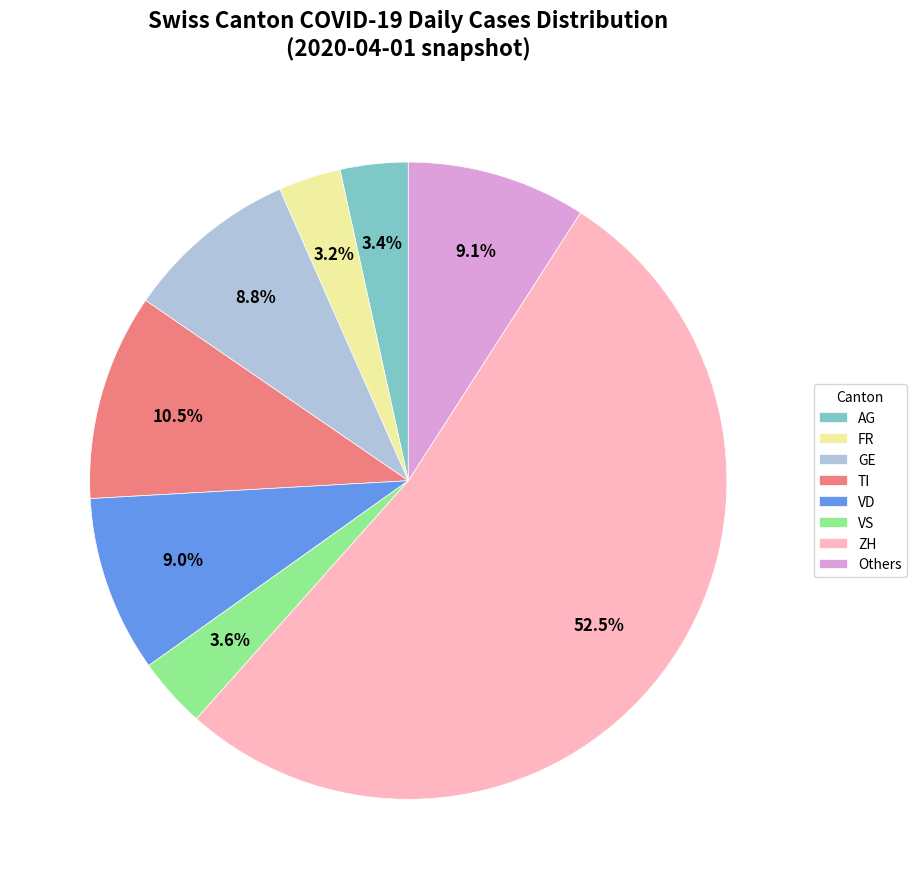

Count the number of slices in the pie.

8